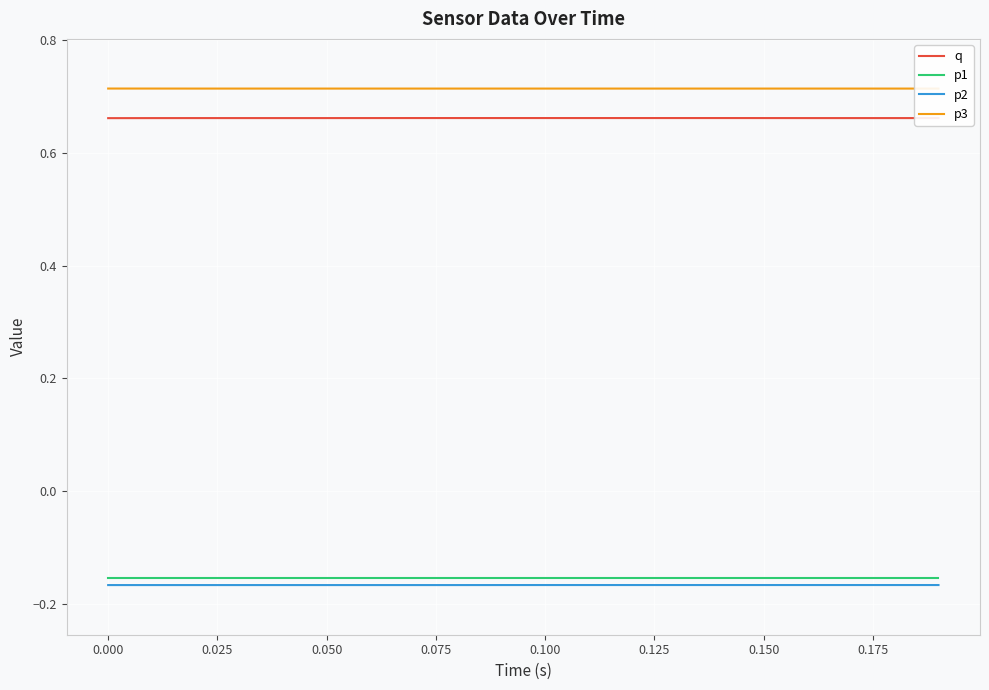

True or false: q and p2 intersect in this chart.

False